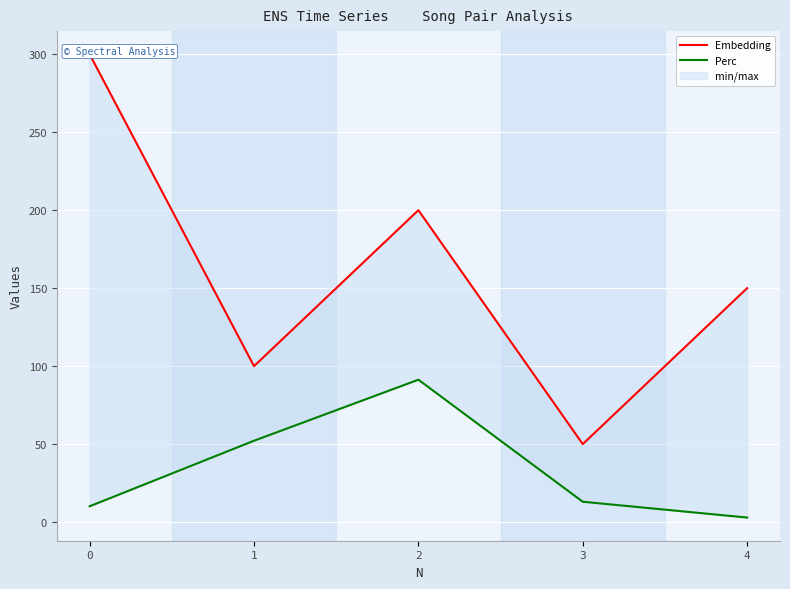

In Perc, how many points are higher than both neighbors (excluding endpoints)?

1